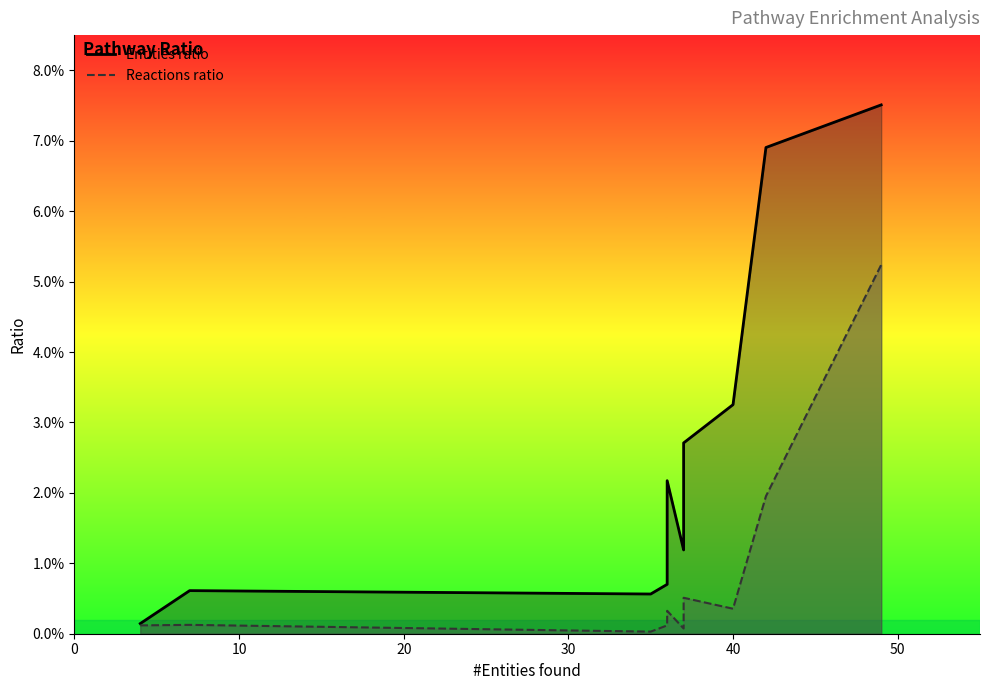

Between 20 and 30, which series saw the biggest shift?

Entities ratio